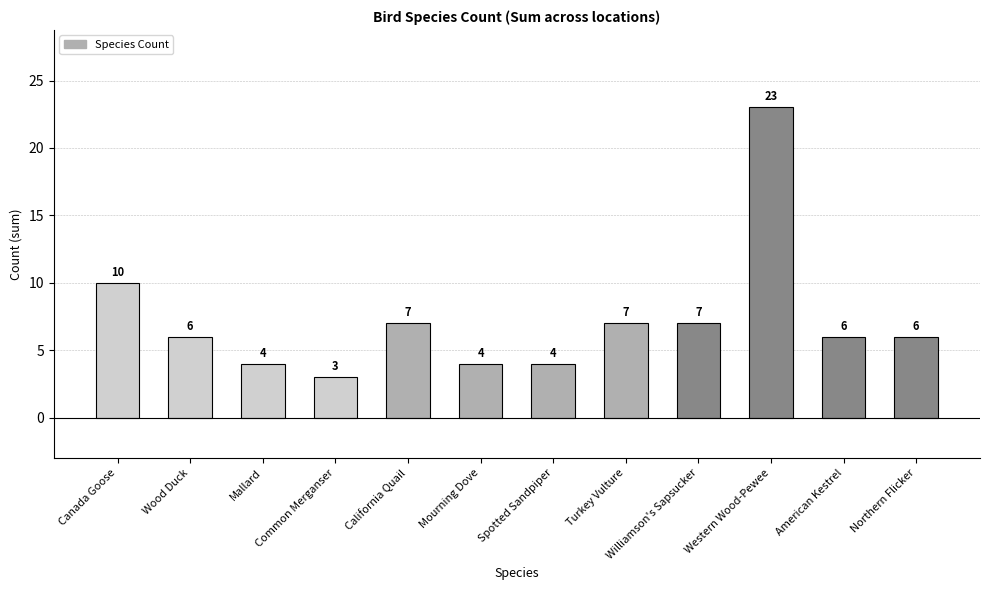

Are the bars horizontal?

No